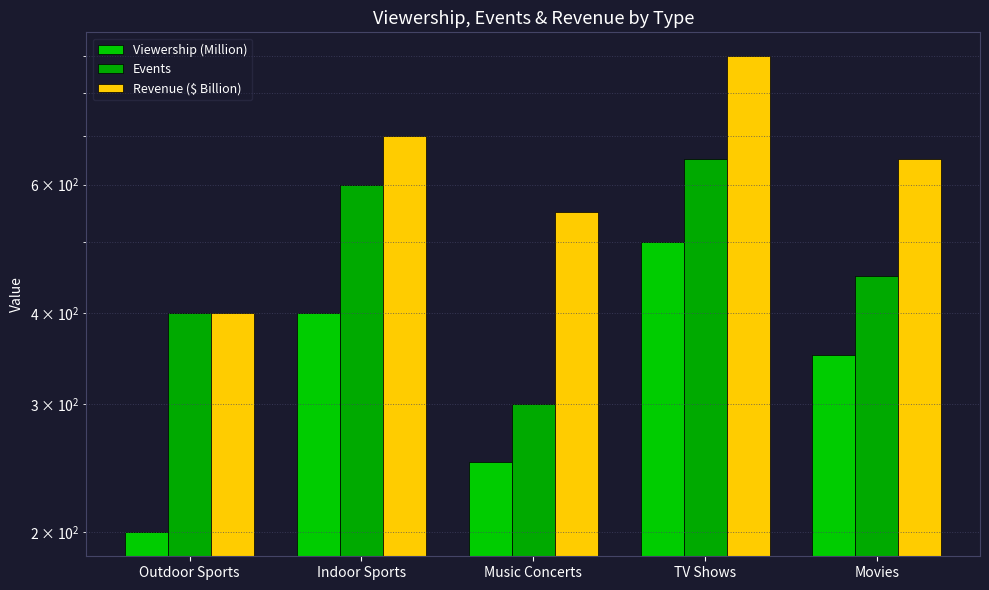

At which category is the sum across all series the highest?

TV Shows